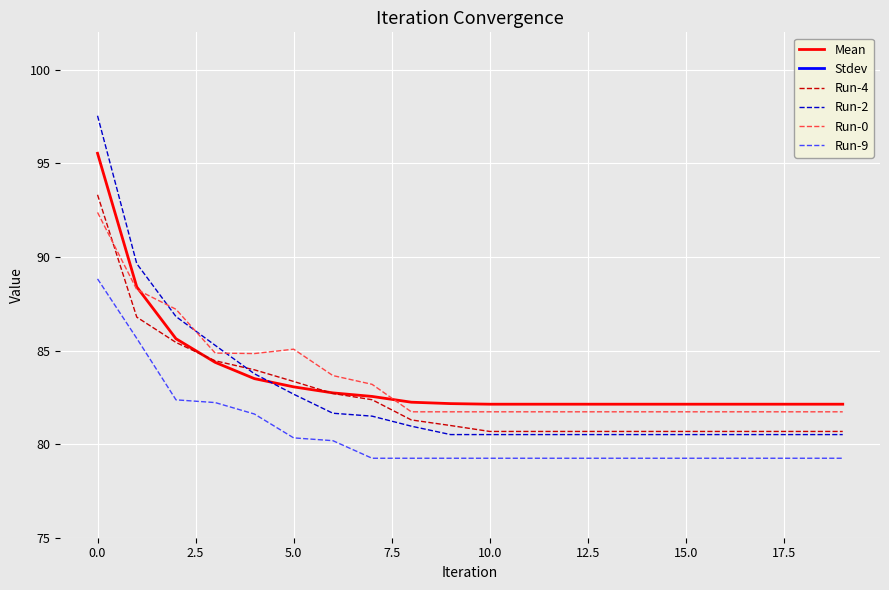

The value of Run-2 at 16 is 80.5. True or false?

True